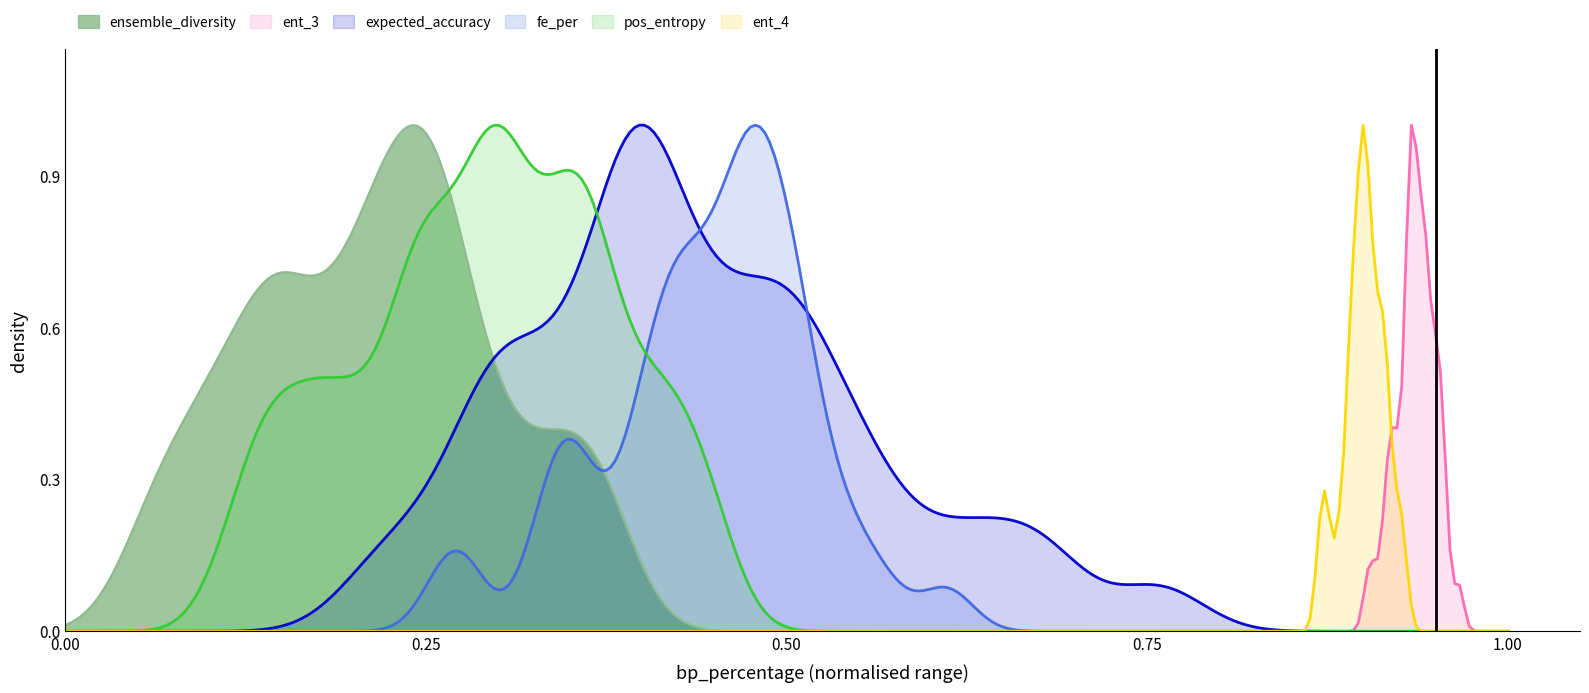

What are all the series names shown in the legend?

ensemble_diversity, ent_3, expected_accuracy, fe_per, pos_entropy, ent_4